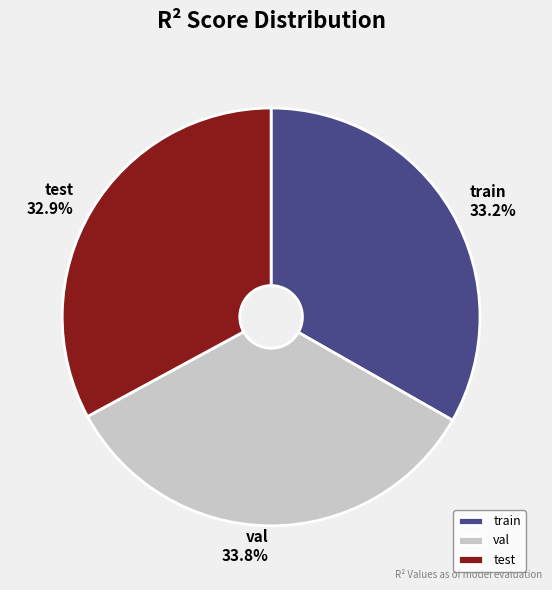

How many slices are in this pie chart?

3